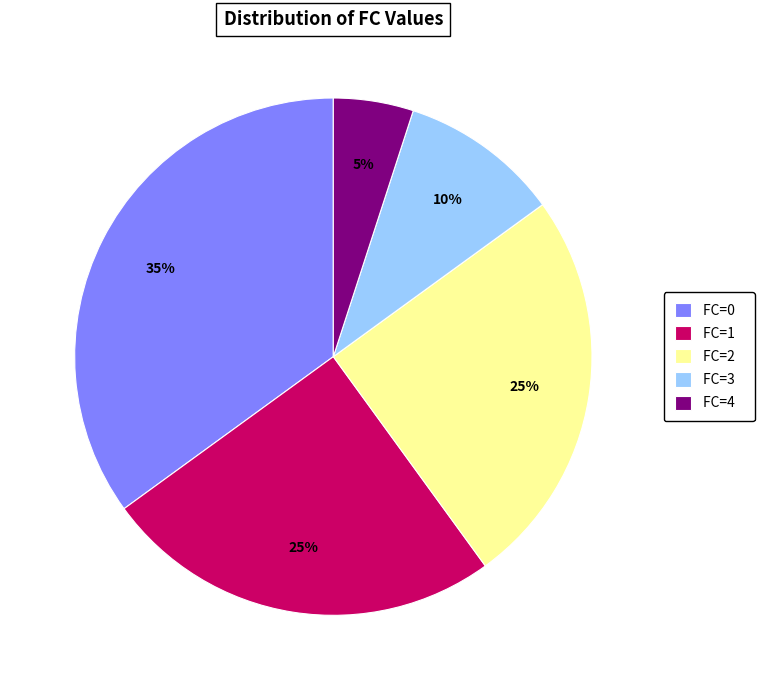

What is the smallest slice in the pie chart?

FC=4